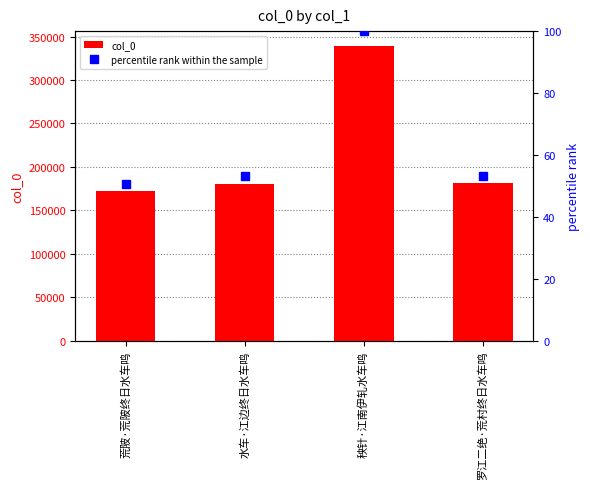

True or false: percentile rank within the sample has a value of 50.7 at 荒陂·荒陂终日水车鸣.

True